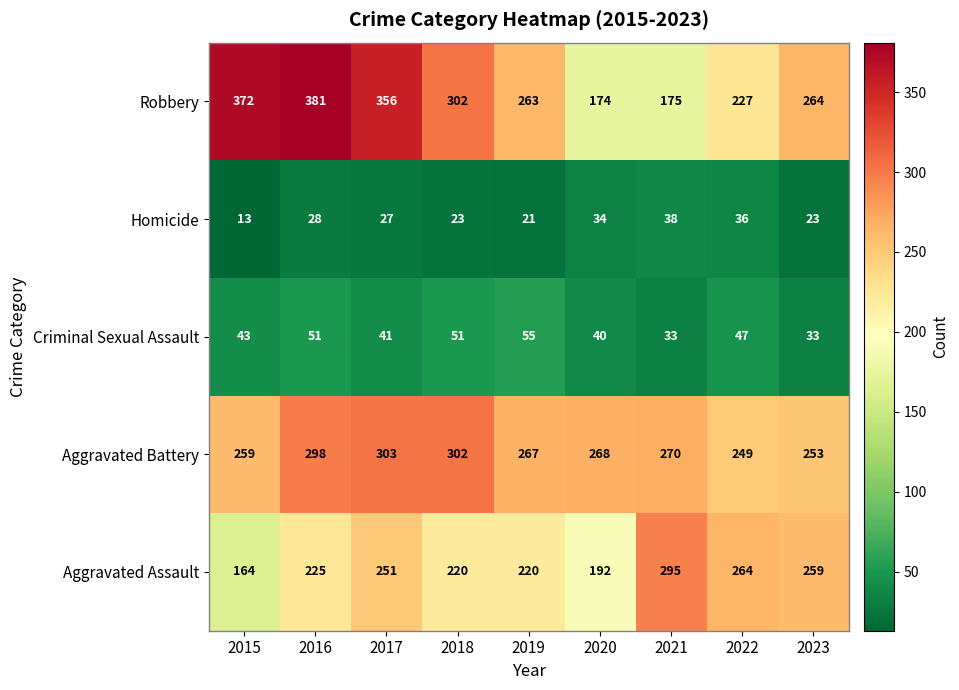

How many data points in Criminal Sexual Assault are less than 43?

4